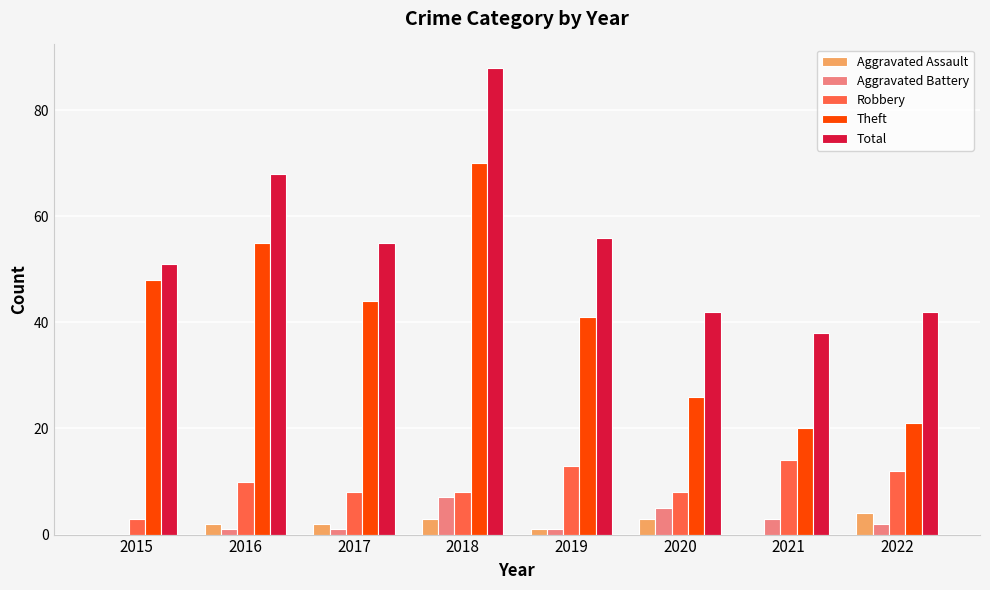

What are all the series names shown in the legend?

Aggravated Assault, Aggravated Battery, Robbery, Theft, Total